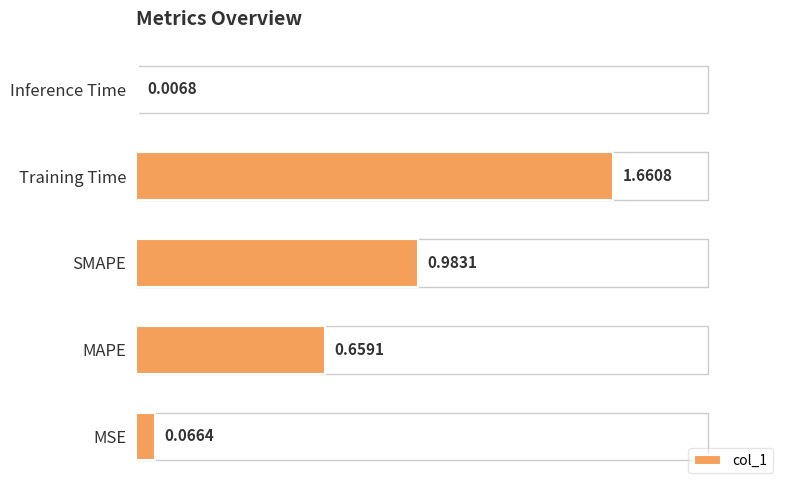

List the labels in order of value, largest first.

Training Time, SMAPE, MAPE, MSE, Inference Time